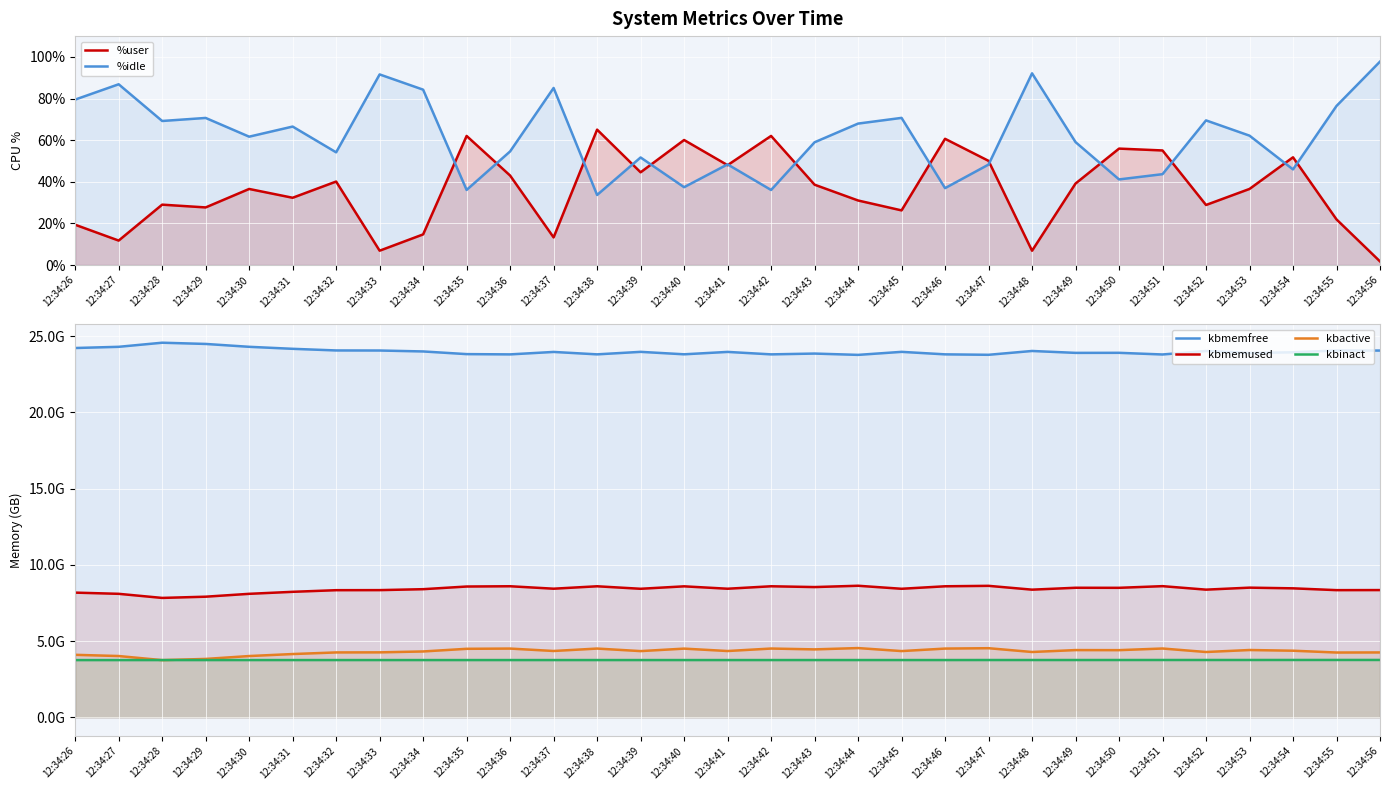

True or false: kbmemused has more than 1 interior local peaks.

True